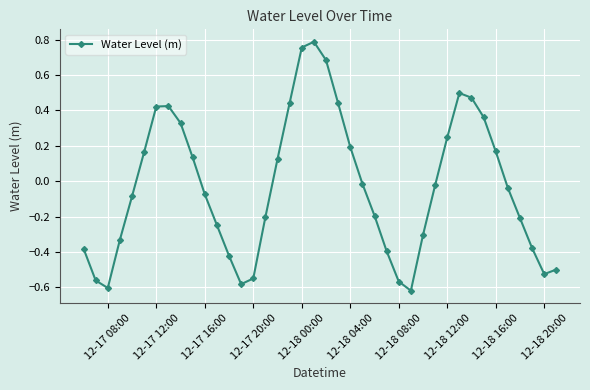

What is the difference between the maximum and minimum values?

1.4